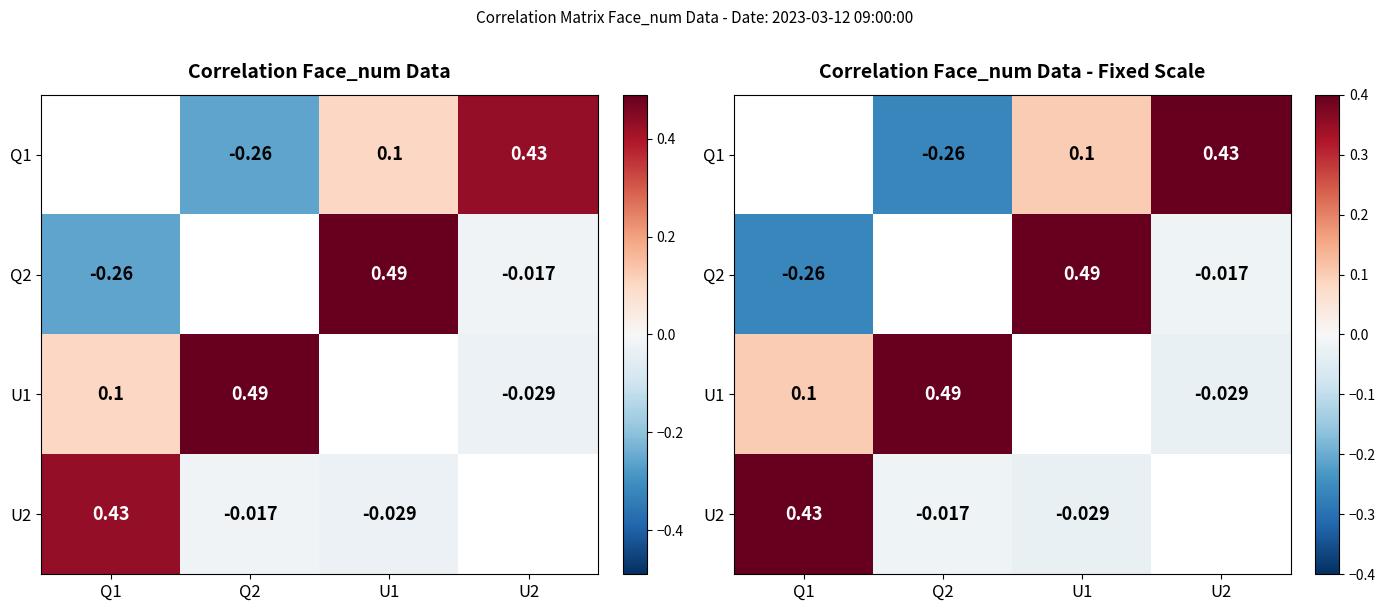

Rank the categories by U2 value from lowest to highest.

U1, U2, Q2, Q1